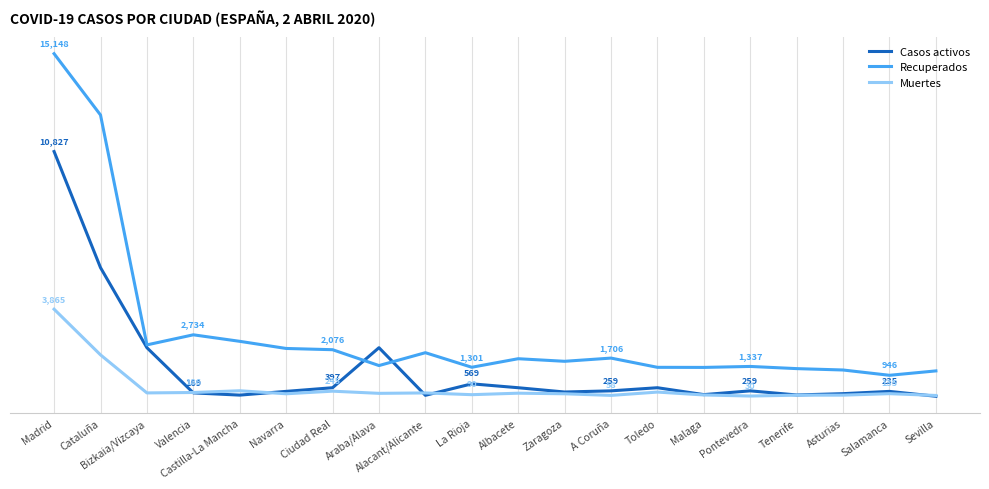

Which series has the largest total across all categories?

Recuperados